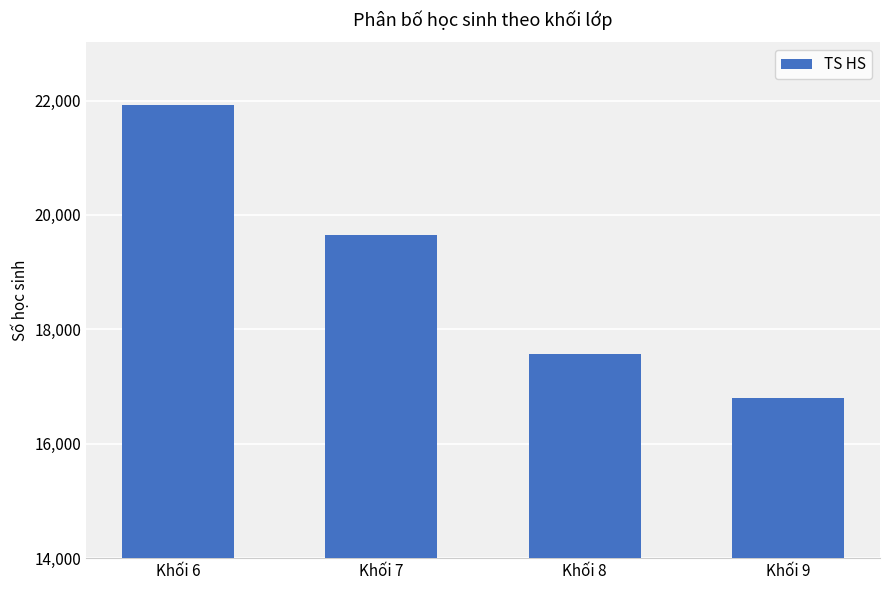

How many distinct data groups are displayed?

1